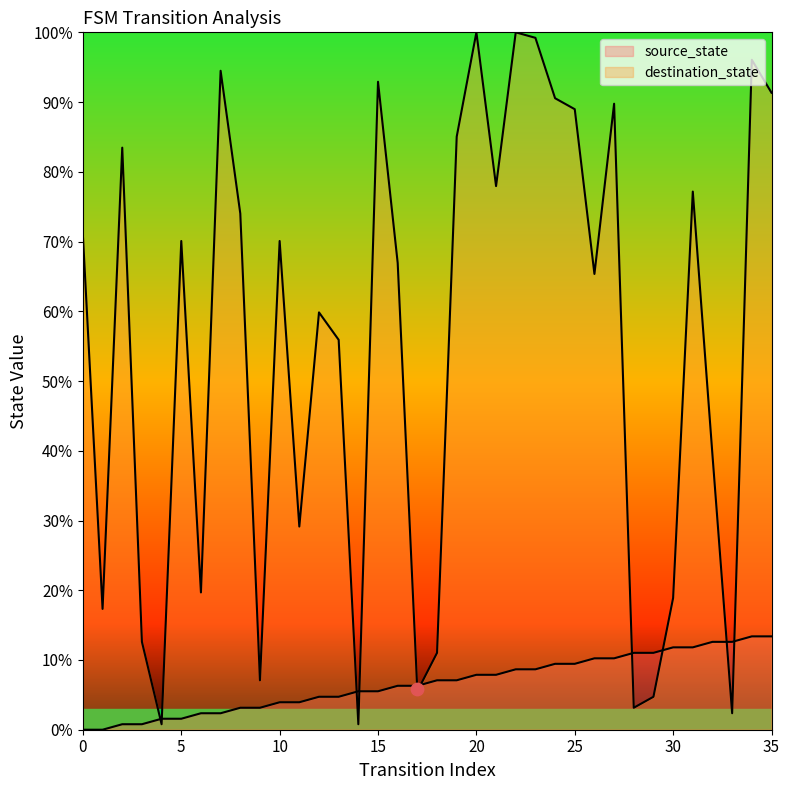

Which series contains the lowest Y value?

source_state